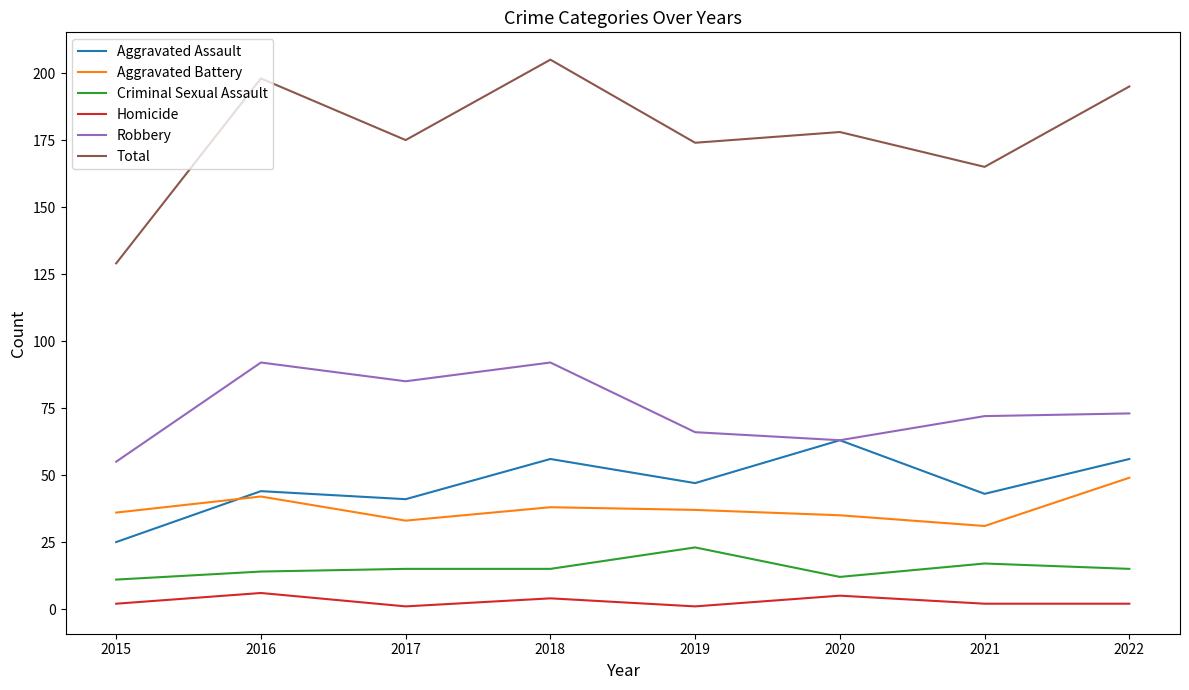

Which series has the largest total across all categories?

Total